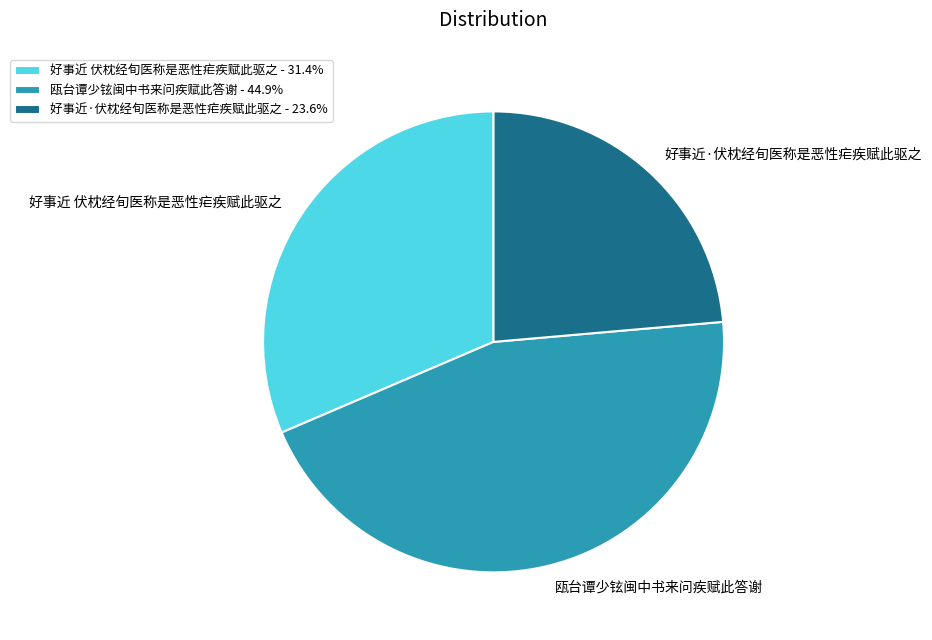

Does any single category account for the majority?

No